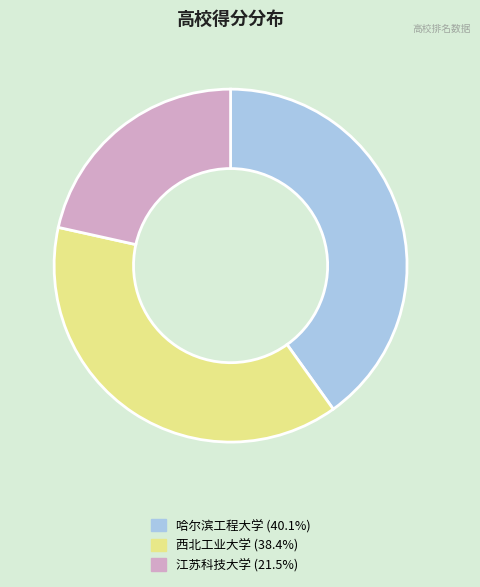

How many slices are in this pie chart?

3